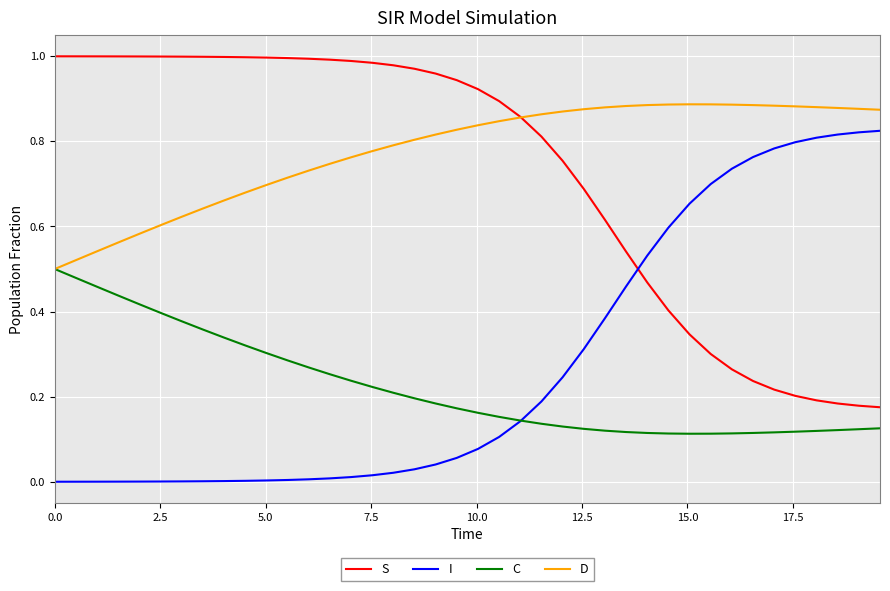

Which series has the largest total across all categories?

D